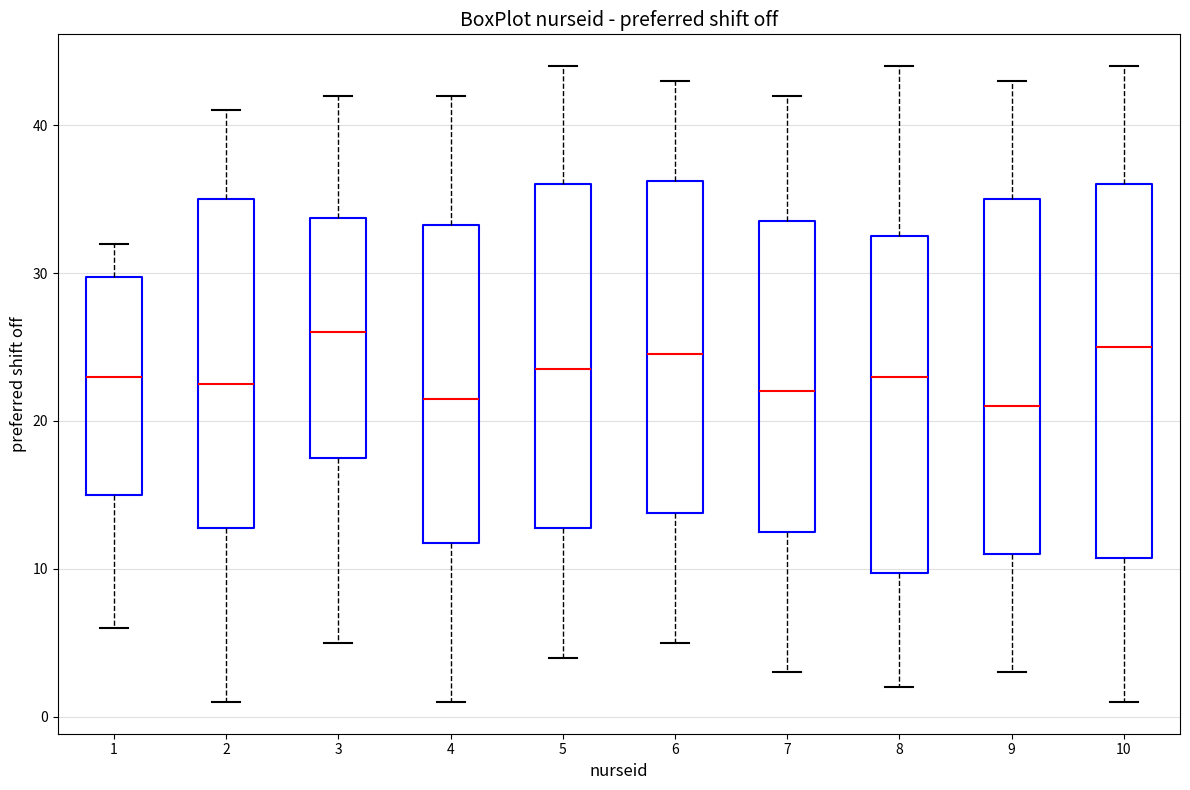

Reading left to right, transcribe this box plot: for each box, give where its median line is, the range the box spans, and where its two whiskers end, as read against the y-axis. The values are not printed on the chart, so give them approximately, as read against the axis.

1: median 23, box 15 to 30, whiskers 6 to 32
2: median 23, box 13 to 35, whiskers 1 to 41
3: median 26, box 18 to 34, whiskers 5 to 42
4: median 22, box 12 to 33, whiskers 1 to 42
5: median 24, box 13 to 36, whiskers 4 to 44
6: median 25, box 14 to 36, whiskers 5 to 43
7: median 22, box 13 to 34, whiskers 3 to 42
8: median 23, box 10 to 33, whiskers 2 to 44
9: median 21, box 11 to 35, whiskers 3 to 43
10: median 25, box 11 to 36, whiskers 1 to 44